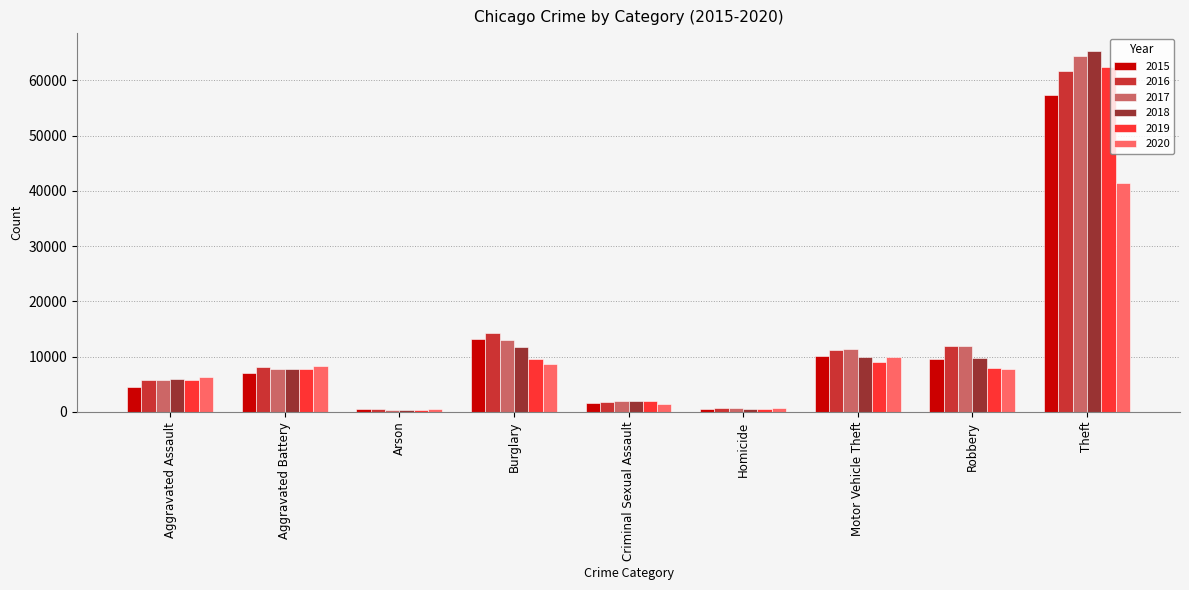

What is the value of the 2019 bar at the 8th from the left?

7995